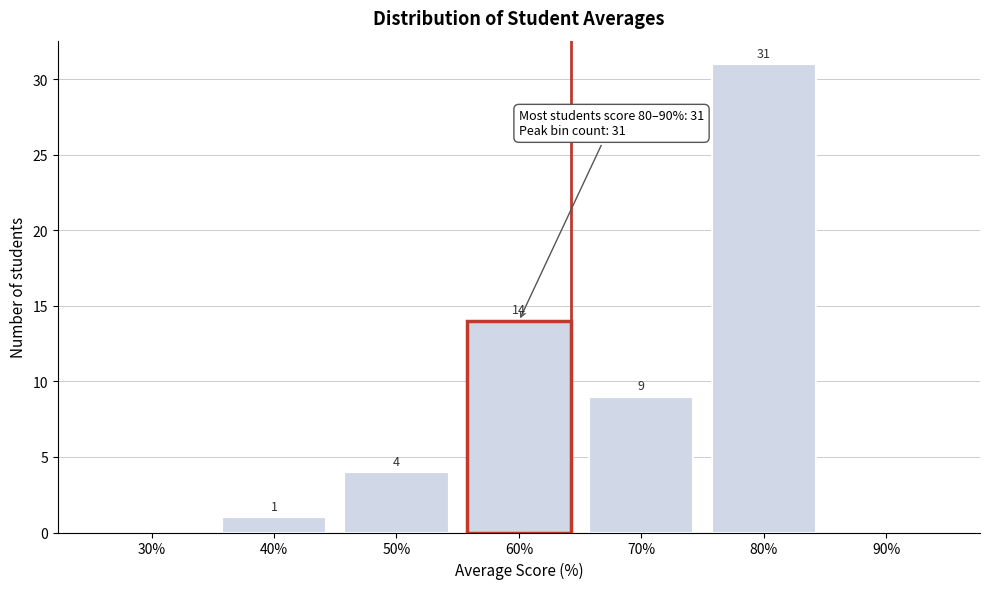

Reading right to left, what are all the values shown in this chart?

90%=0	80%=31	70%=9	60%=14	50%=4	40%=1	30%=0